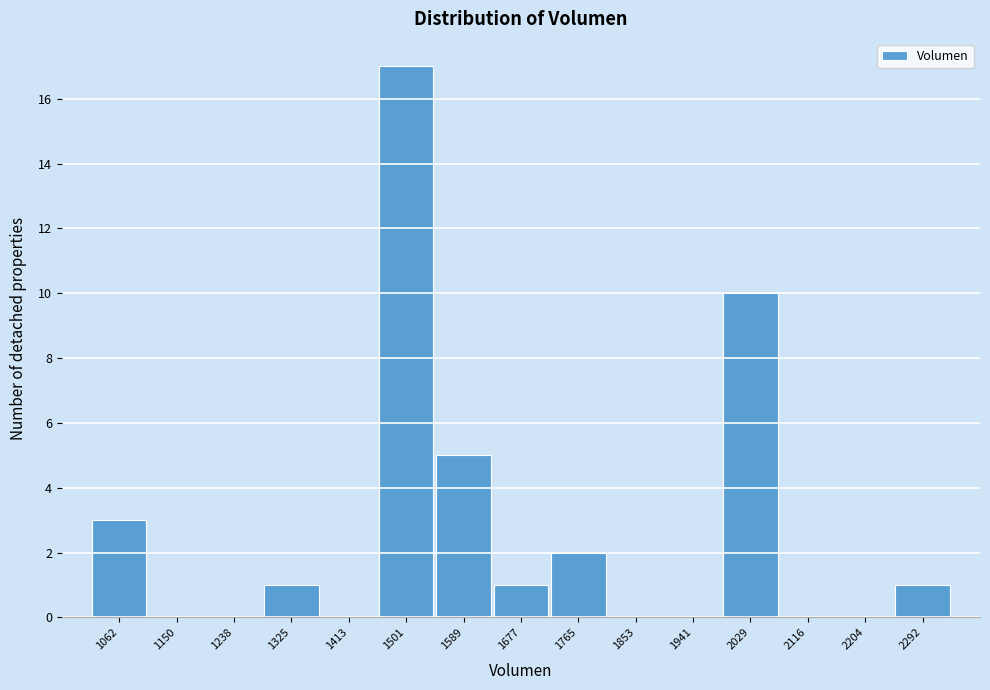

Reading left to right, extract all data points from this chart.

1062=3	1150=0	1238=0	1325=1	1413=0	1501=17	1589=5	1677=1	1765=2	1853=0	1941=0	2029=10	2116=0	2204=0	2292=1